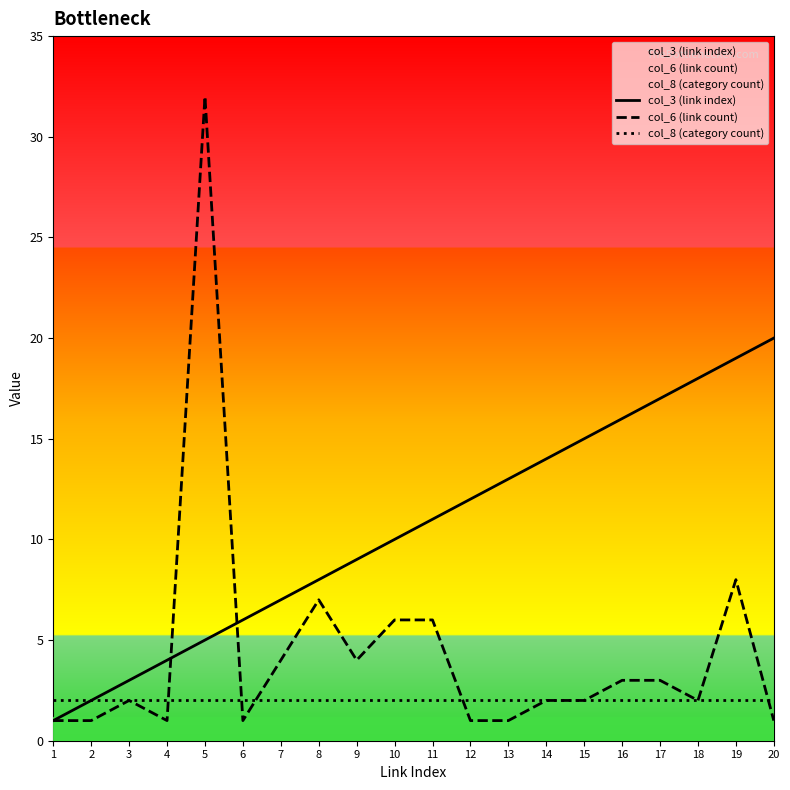

How many times do col_3 (link index) and col_6 (link count) cross each other?

2